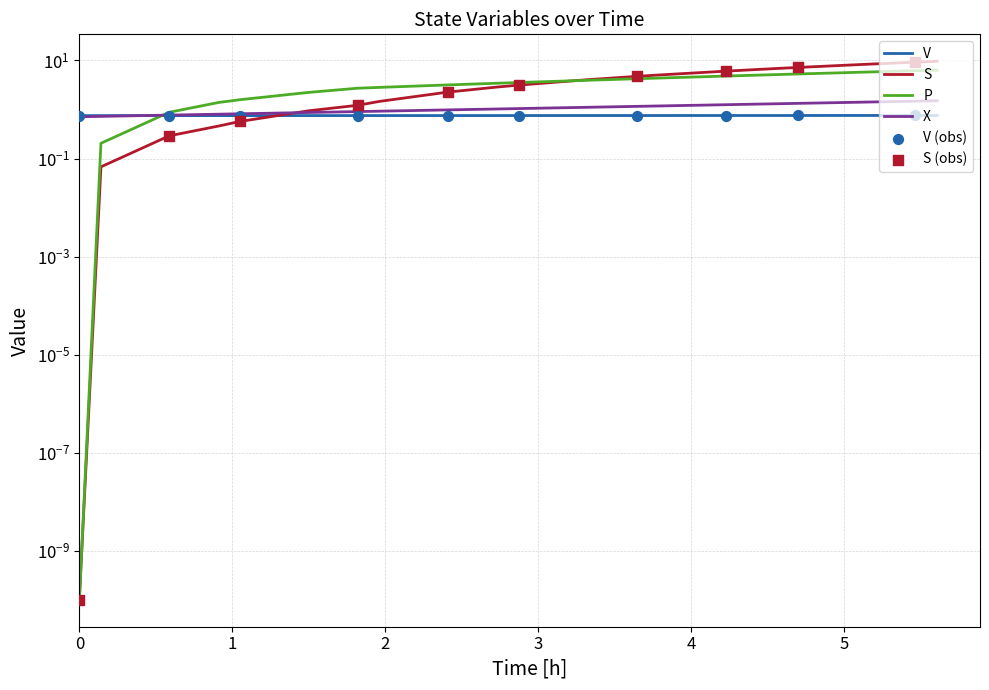

Which series contains the highest Y value?

S